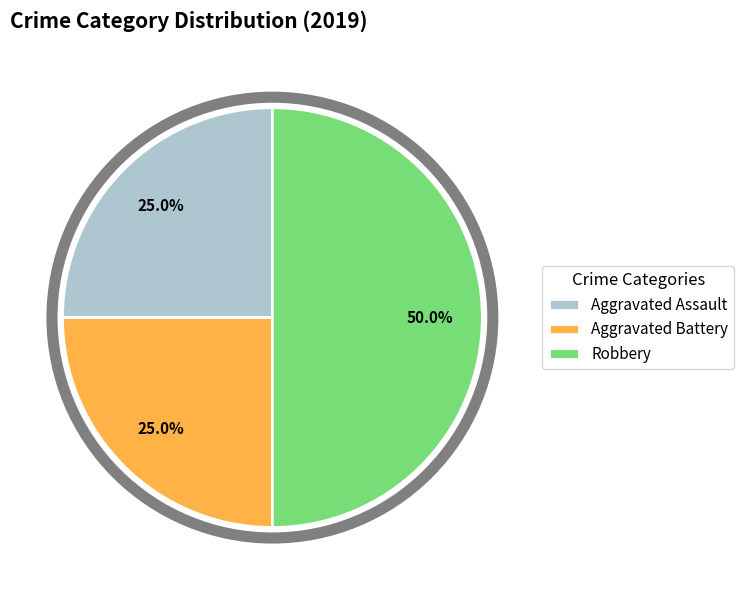

The Aggravated Assault slice represents 25% of the pie. True or false?

True